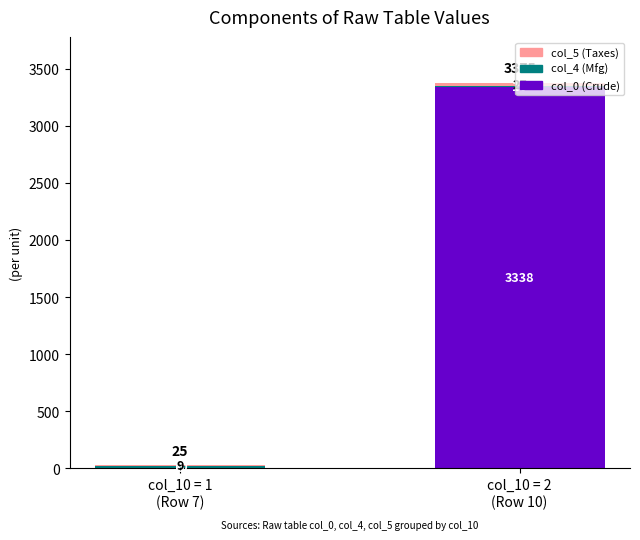

What is the average value of the col_0 (Crude) series?

1672